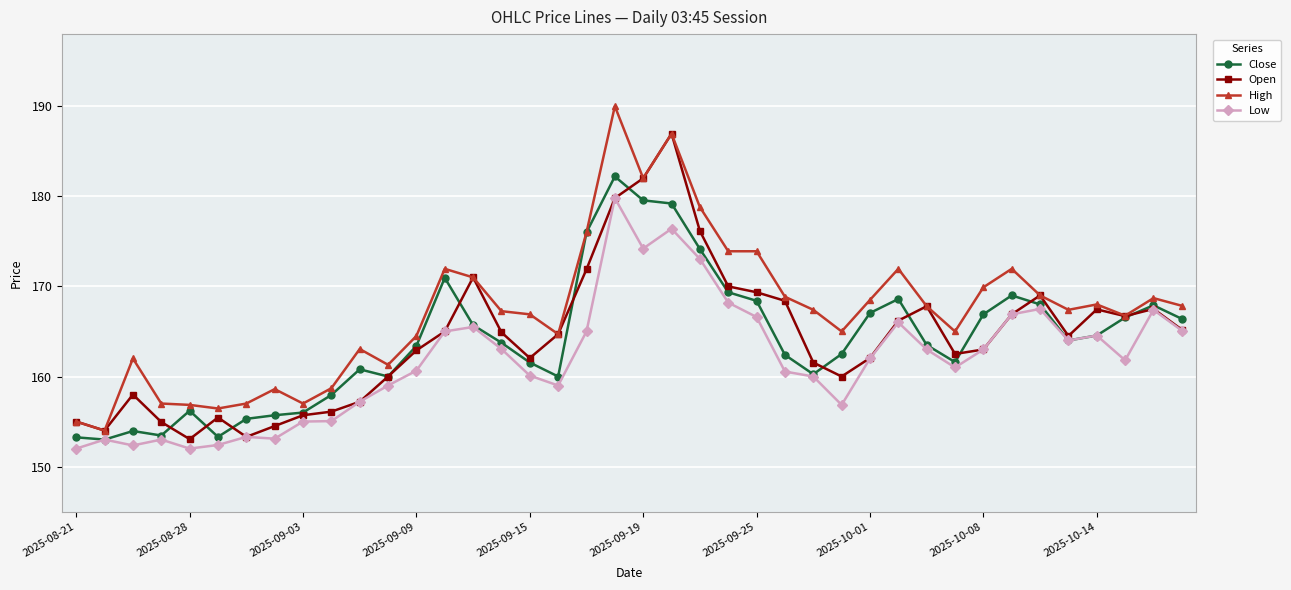

Does the chart have visible grid lines?

Yes